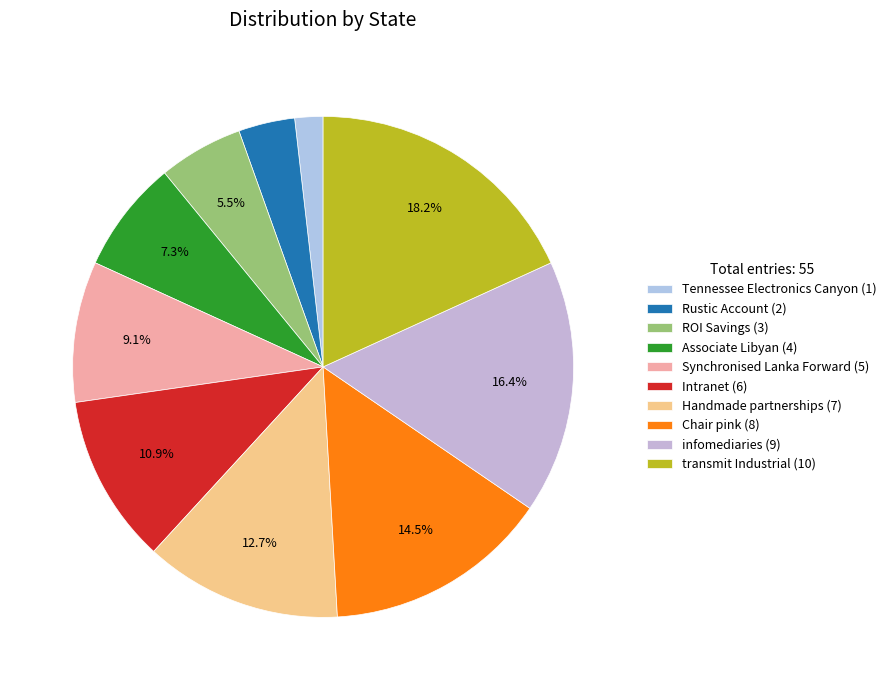

Do Rustic Account and Chair pink together represent more than half of the pie?

No